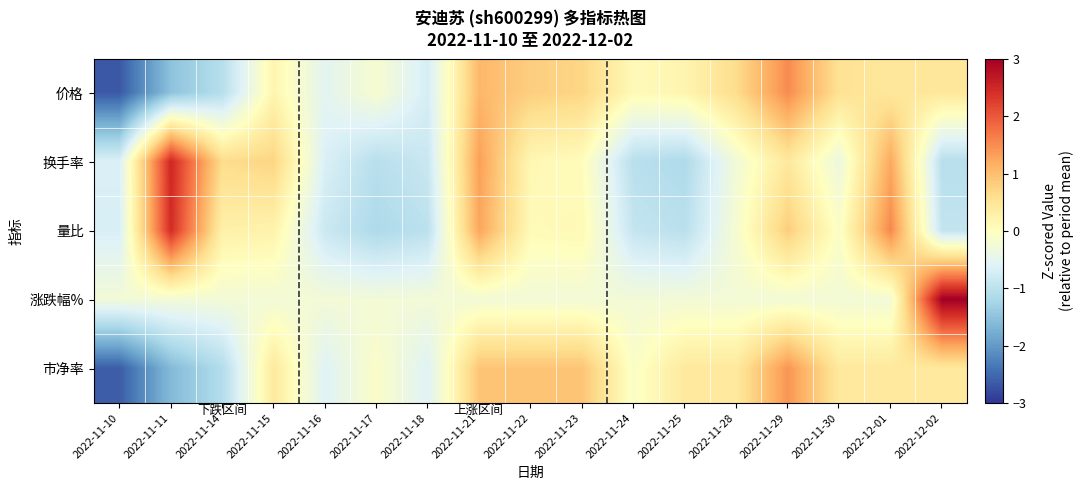

At how many categories does at least one series exceed 2?

2